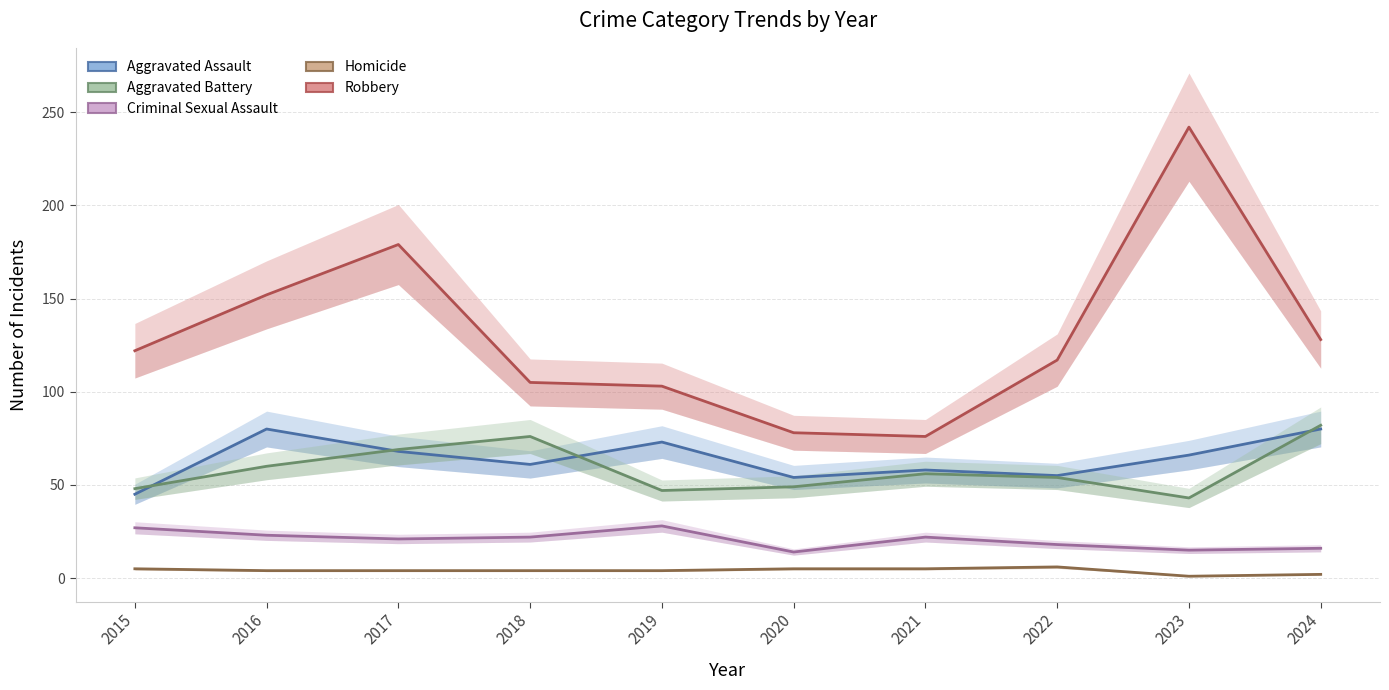

What is the spread (max minus min) of values at 2023?

241